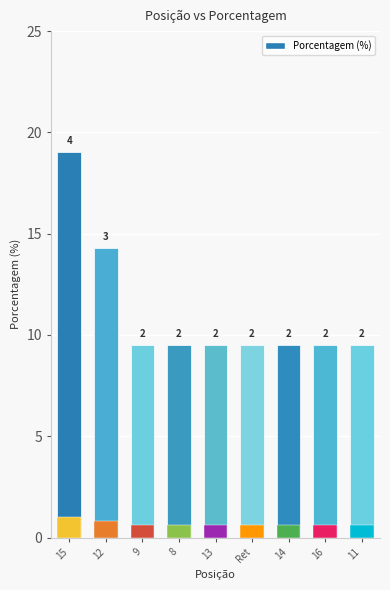

Between 14 and 13, which is larger?

14